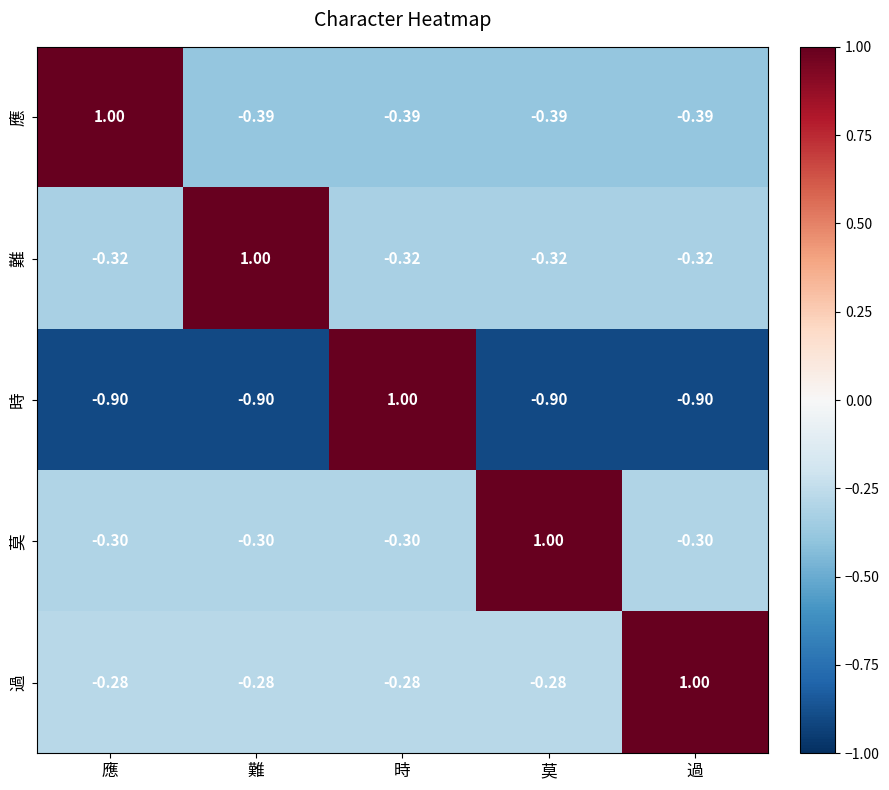

At which category is the sum across all series the highest?

時